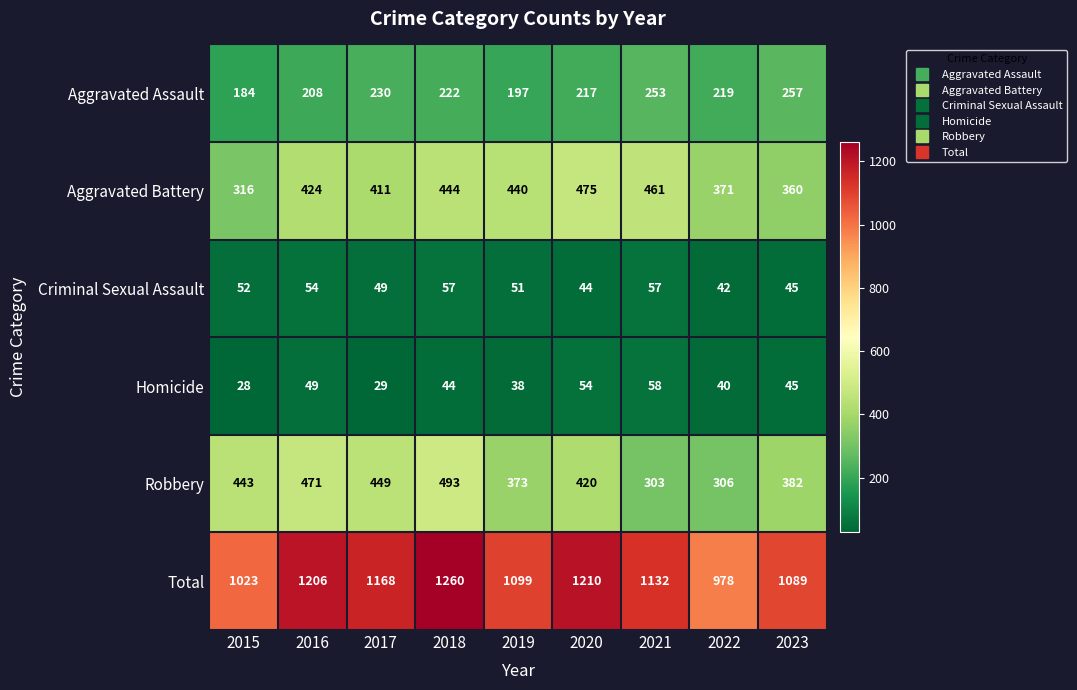

How many data points in Homicide are less than 44?

4